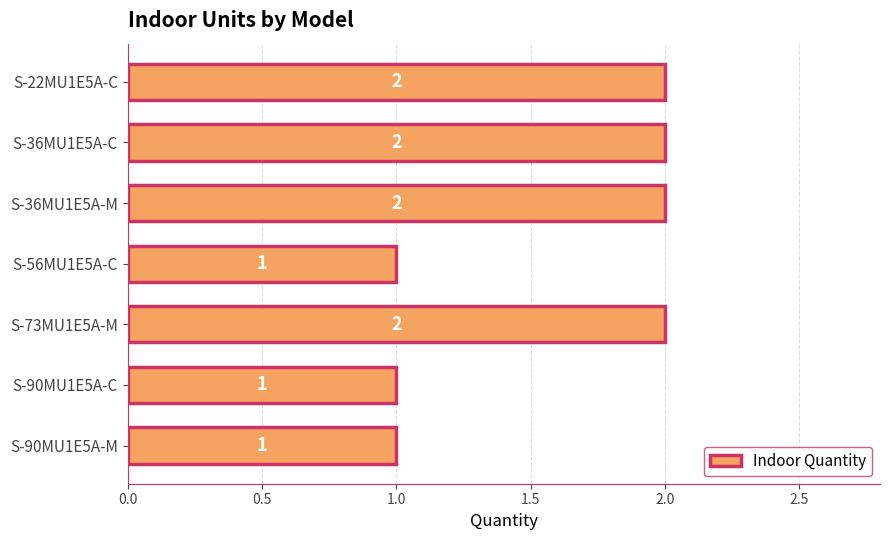

The value at S-90MU1E5A-M is 1. True or false?

True